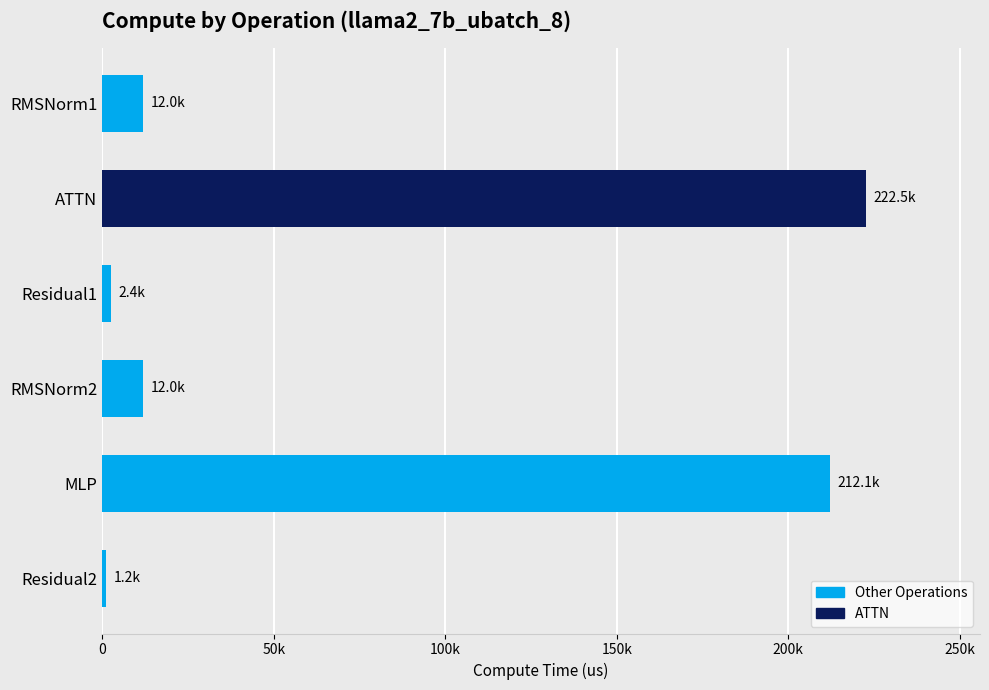

What is the greatest value displayed?

222511.1